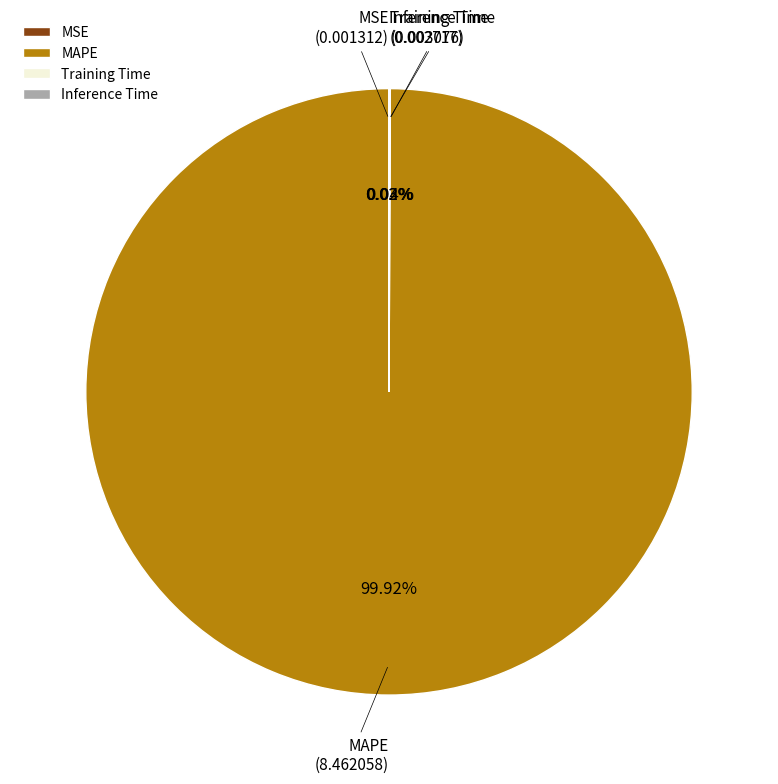

Which category accounts for the majority?

MAPE